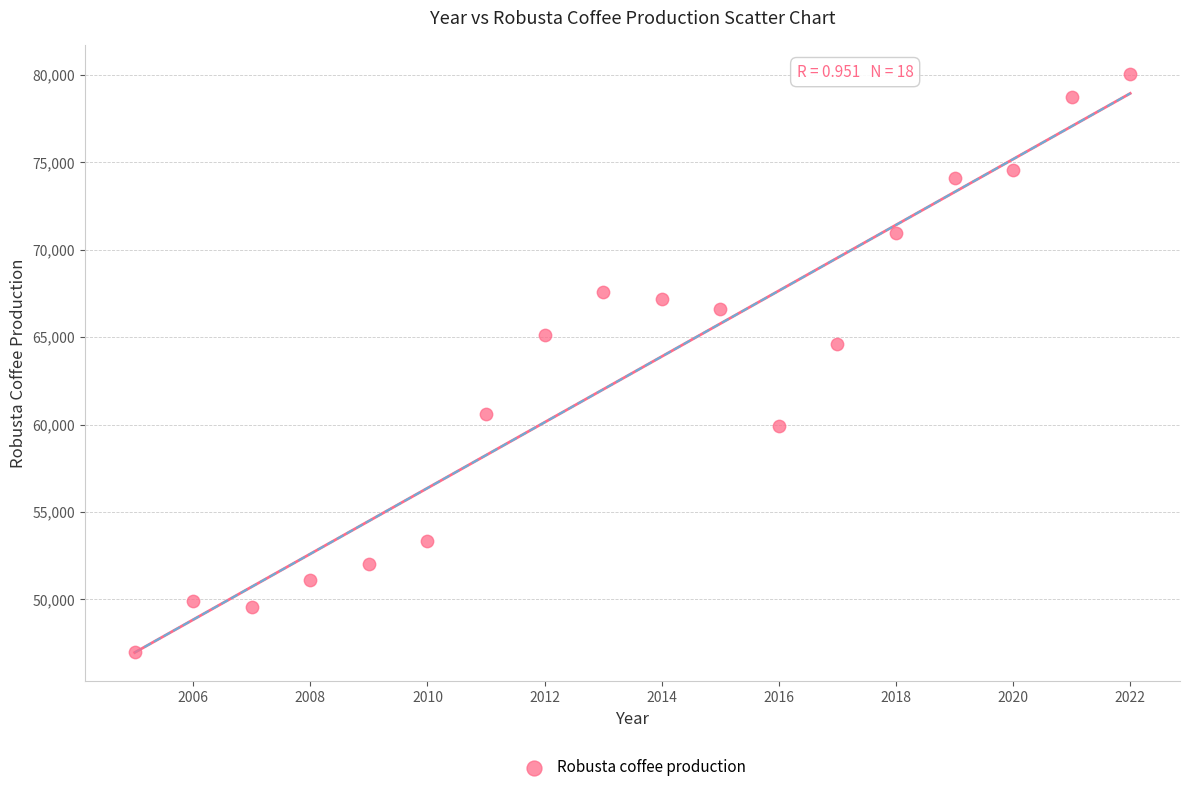

What is the range of X values (max minus min)?

17